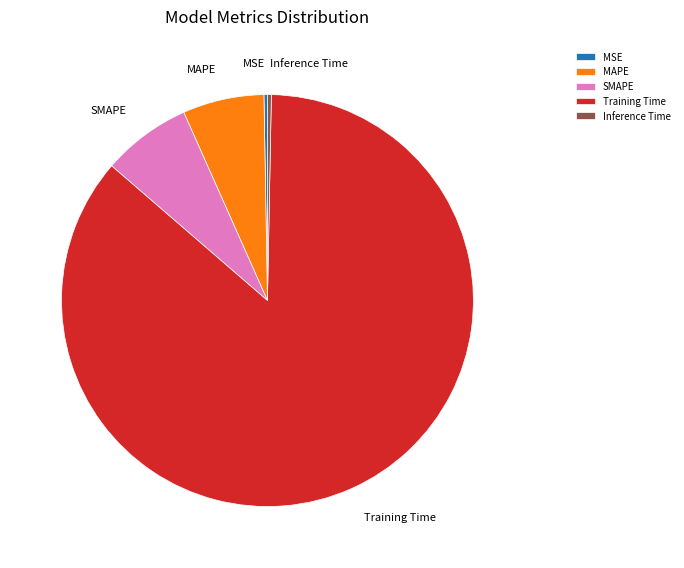

Is it true that SMAPE is 1% of the pie?

False